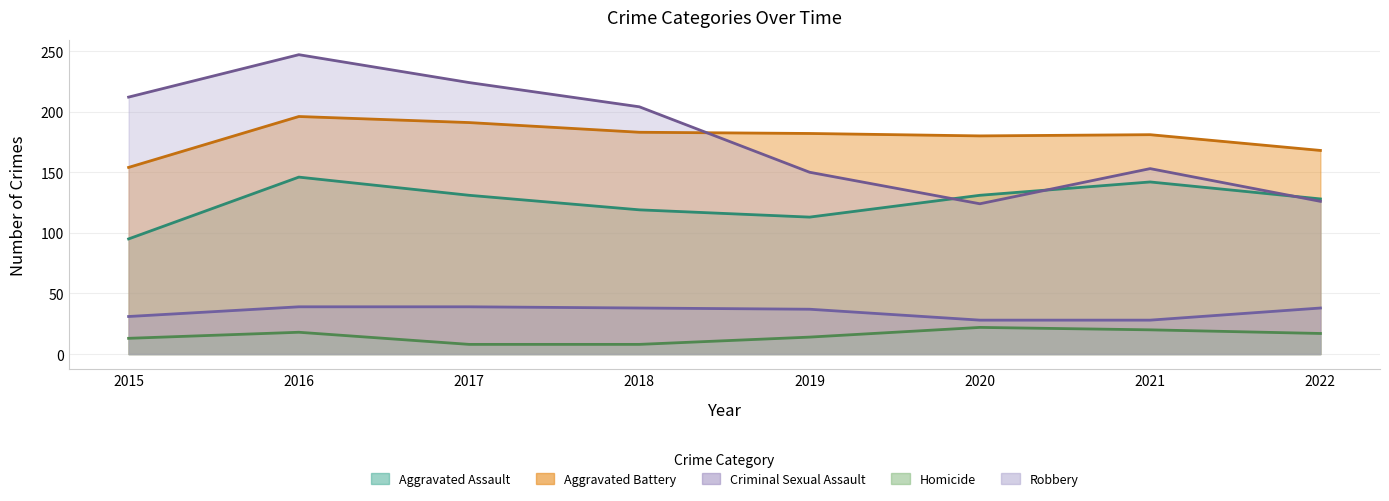

Between 2017 and 2022, which is larger?

2017